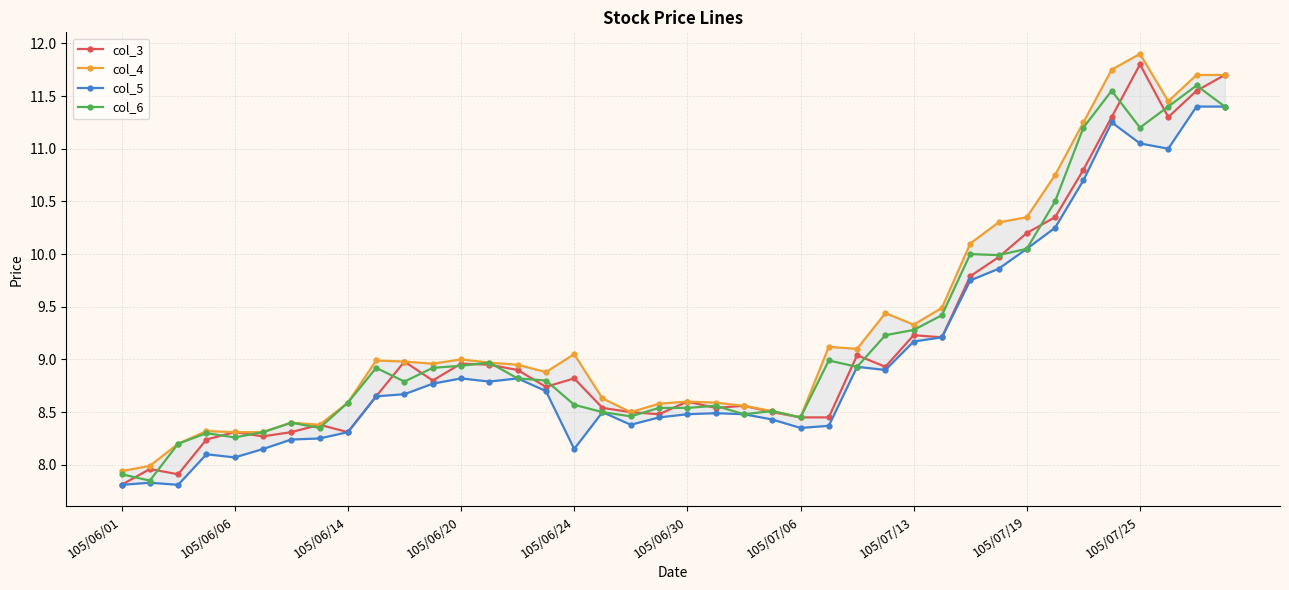

True or false: col_3 has a value of 11.8 at 105/07/25.

True